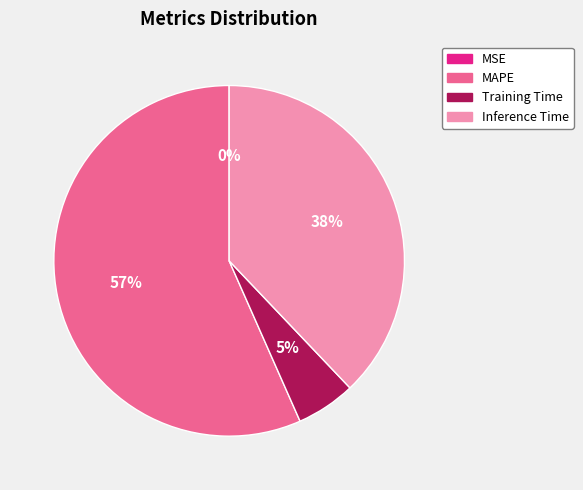

Which slice represents more than half of the pie?

MAPE